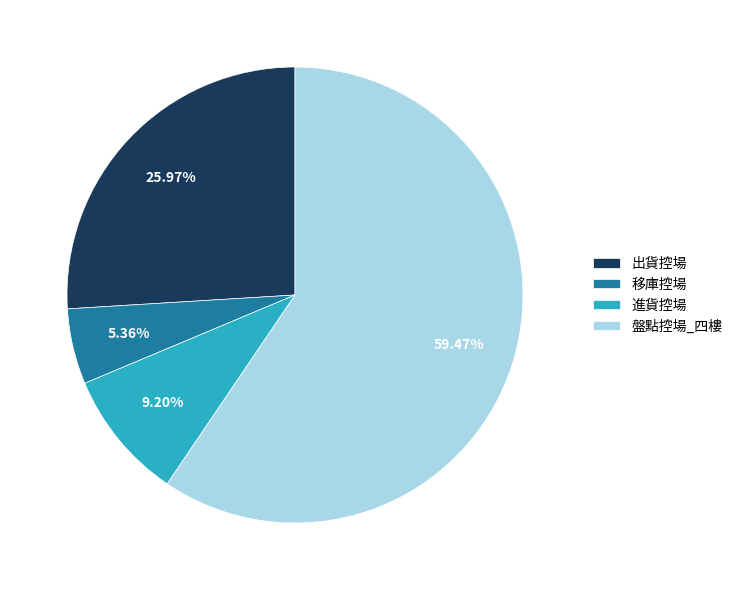

How many segments does this pie chart have?

4